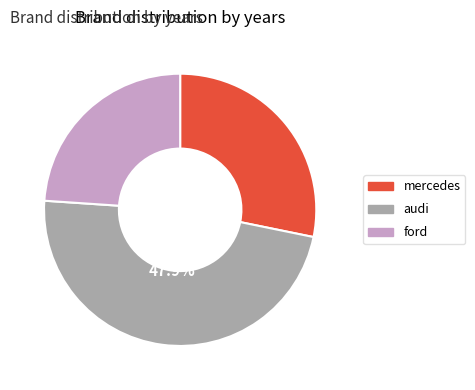

Is it true that ford is 24% of the pie?

True